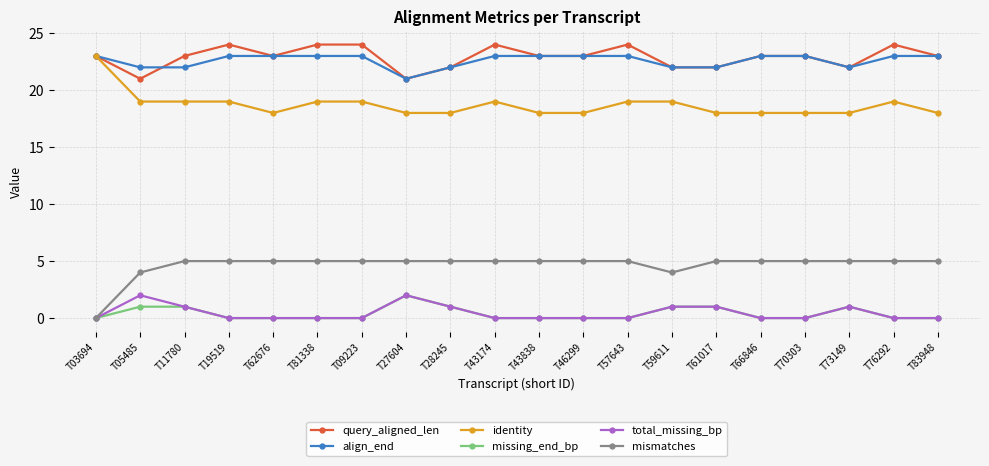

Which series has the largest total across all categories?

query_aligned_len